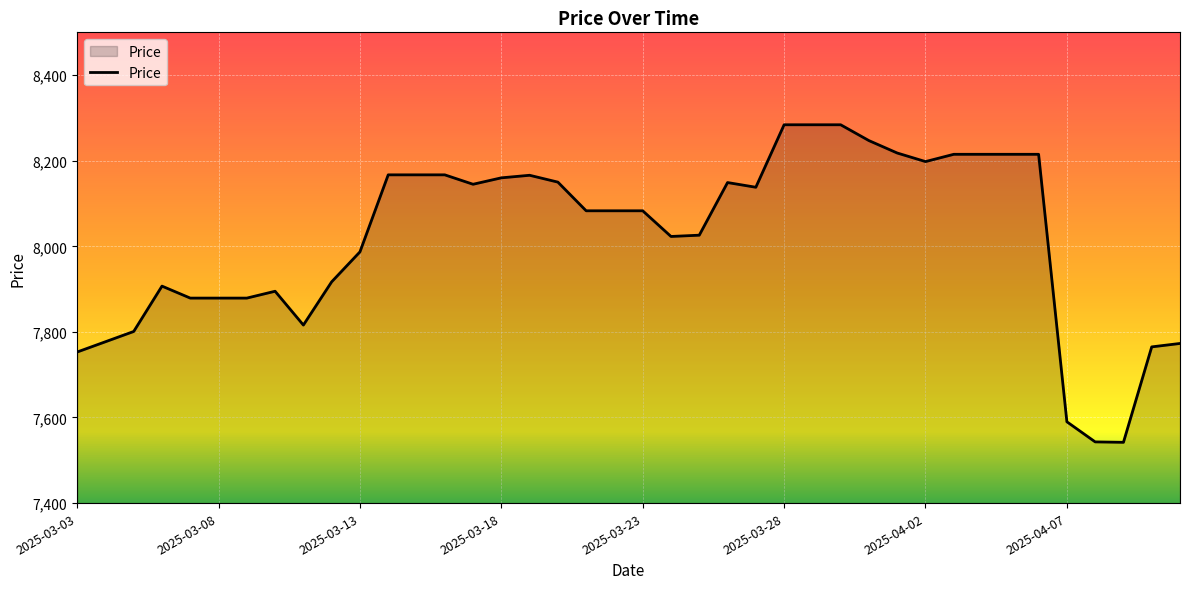

What is the average value?

8020